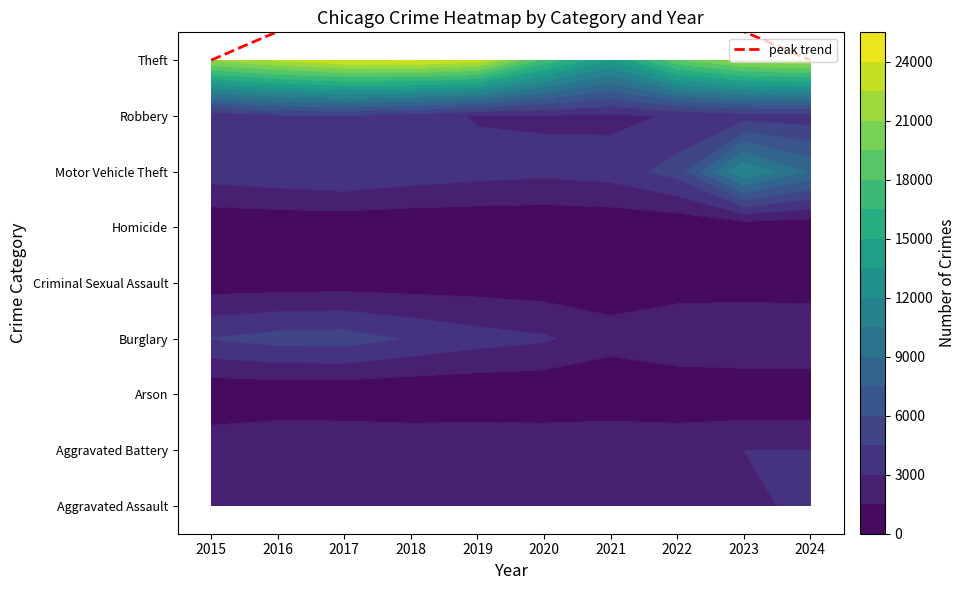

Reading left to right, extract all data points from this chart.

Aggravated Assault: 2015=1695	2016=2159	2017=2272	2018=2346	2019=2316	2020=2209	2021=2618	2022=2645	2023=2919	2024=3083
Aggravated Battery: 2015=2580	2016=2969	2017=2926	2018=2783	2019=2855	2020=2757	2021=2909	2022=2763	2023=3000	2024=3040
Arson: 2015=160	2016=210	2017=188	2018=129	2019=135	2020=167	2021=197	2022=151	2023=199	2024=194
Burglary: 2015=4545	2016=5089	2017=5206	2018=4341	2019=3634	2020=3197	2021=2108	2022=2798	2023=2976	2024=2972
Criminal Sexual Assault: 2015=698	2016=753	2017=826	2018=780	2019=781	2020=631	2021=658	2022=724	2023=725	2024=619
Homicide: 2015=166	2016=254	2017=250	2018=207	2019=193	2020=231	2021=256	2022=255	2023=237	2024=200
Motor Vehicle Theft: 2015=3790	2016=4152	2017=4504	2018=3925	2019=3587	2020=3345	2021=3661	2022=5143	2023=11966	2024=8804
Robbery: 2015=3258	2016=4220	2017=4372	2018=3743	2019=2860	2020=2831	2021=2649	2022=3148	2023=3665	2024=3611
Theft: 2015=21246	2016=22644	2017=23839	2018=24043	2019=23296	2020=17618	2021=13526	2022=19170	2023=21571	2024=22153